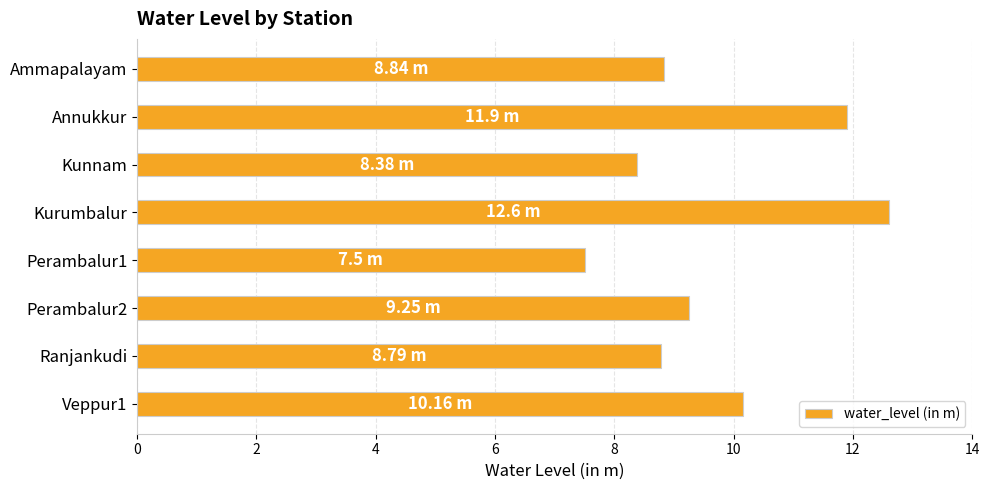

Between Kunnam and Ammapalayam, which is larger?

Ammapalayam